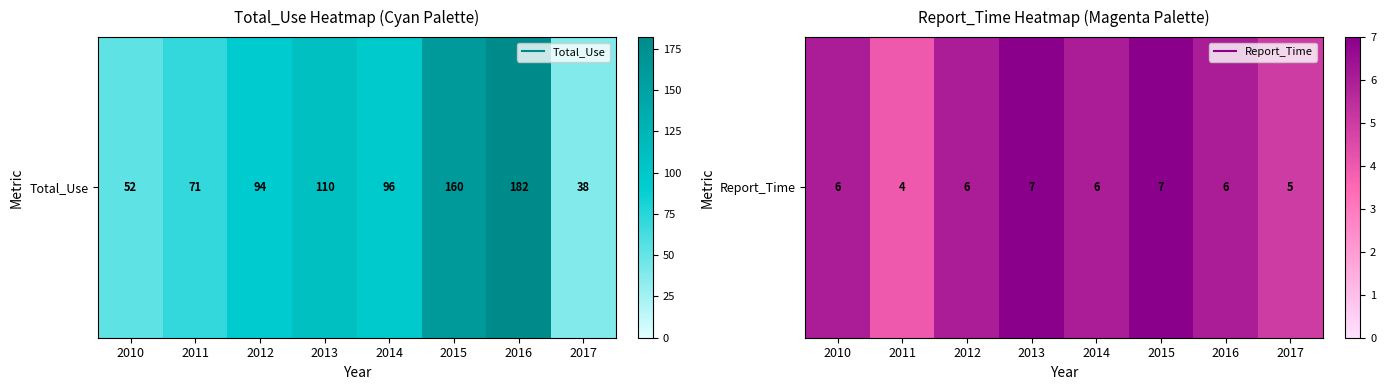

At which category does the chart reach its peak across all series?

2013